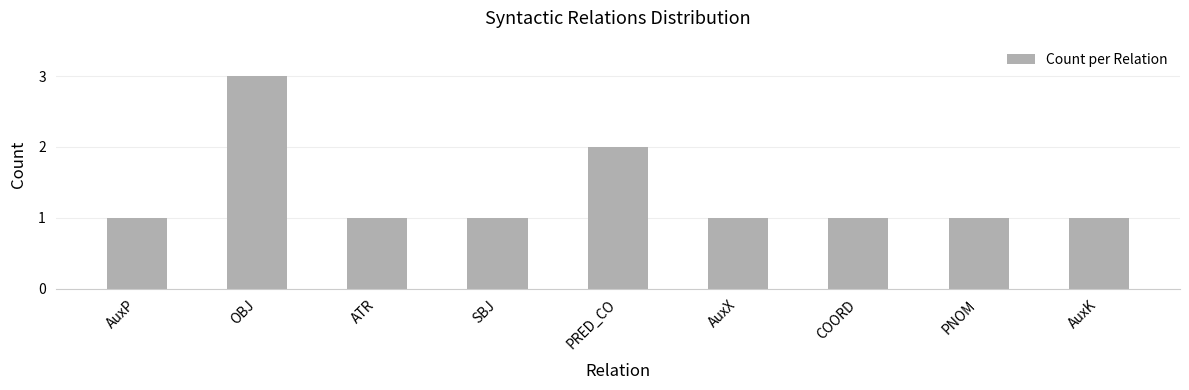

What is the average value?

1